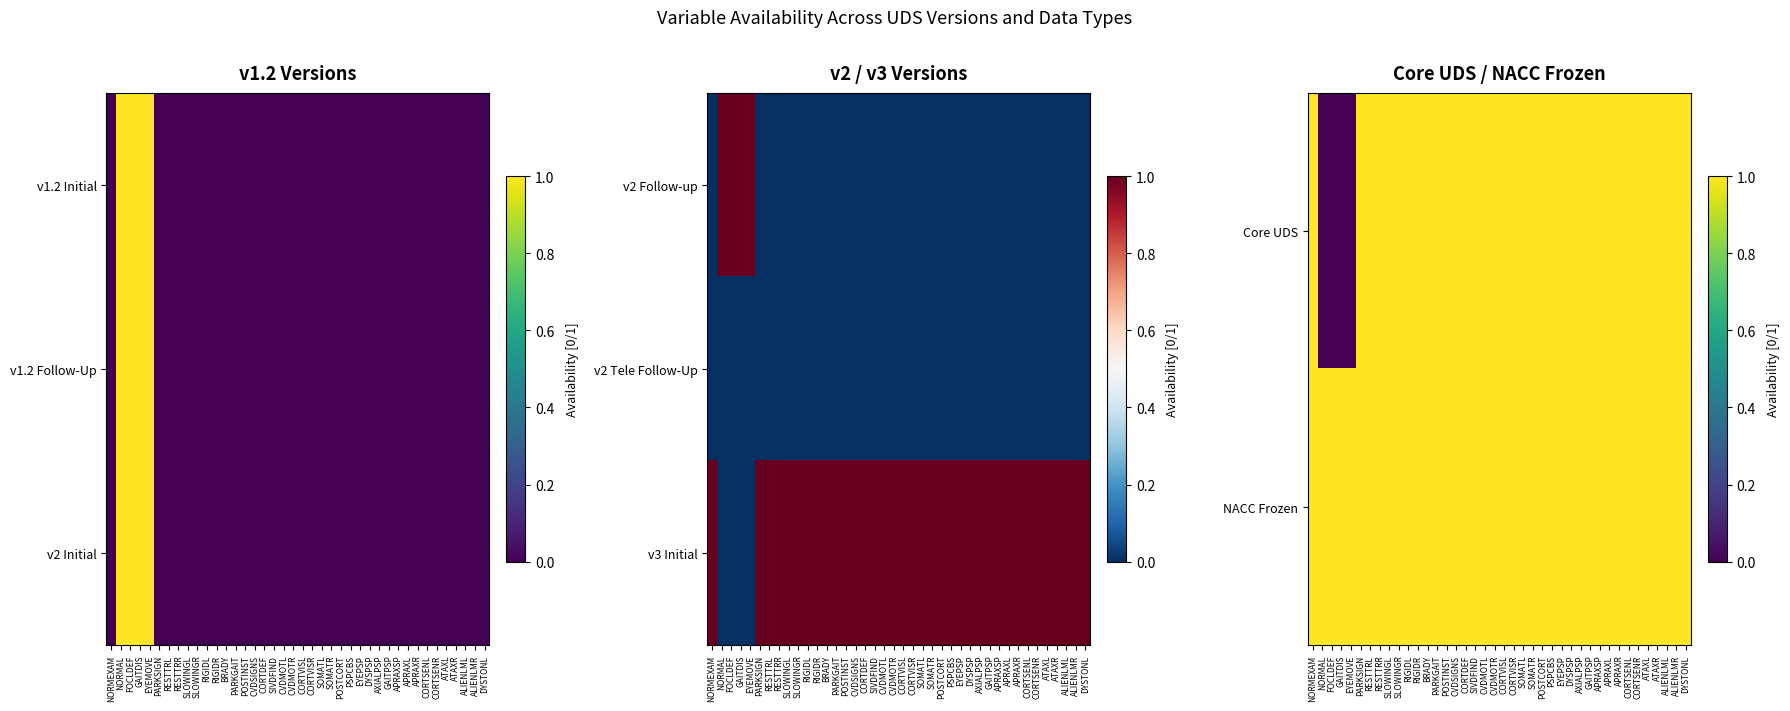

At which category is the sum across all series the highest?

NORMEXAM